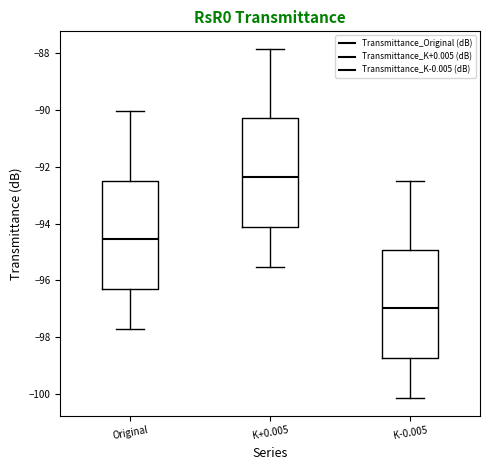

Where does the median line of the box for K+0.005 sit on the y-axis? The values are not printed on the chart, so give them approximately, as read against the axis.

-92.4